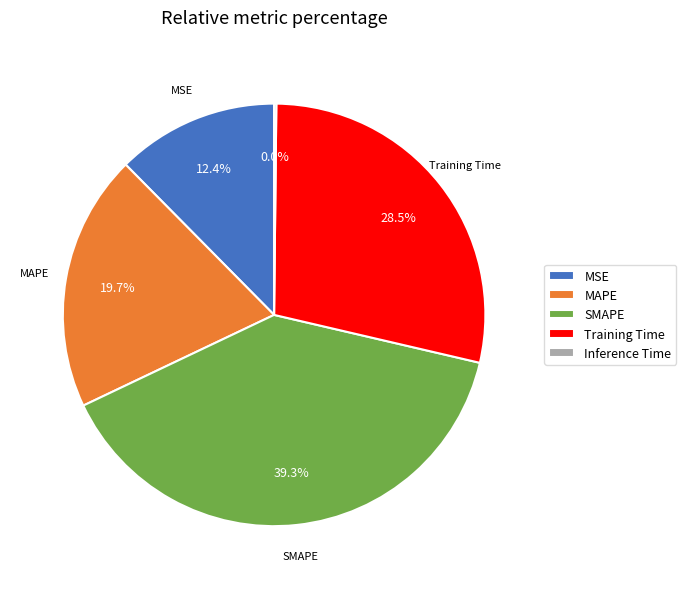

Count the number of slices in the pie.

5